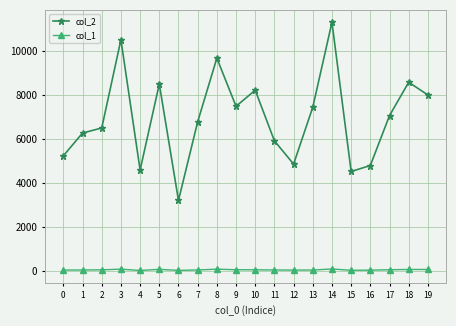

True or false: col_1 and col_2 cross at least once.

False